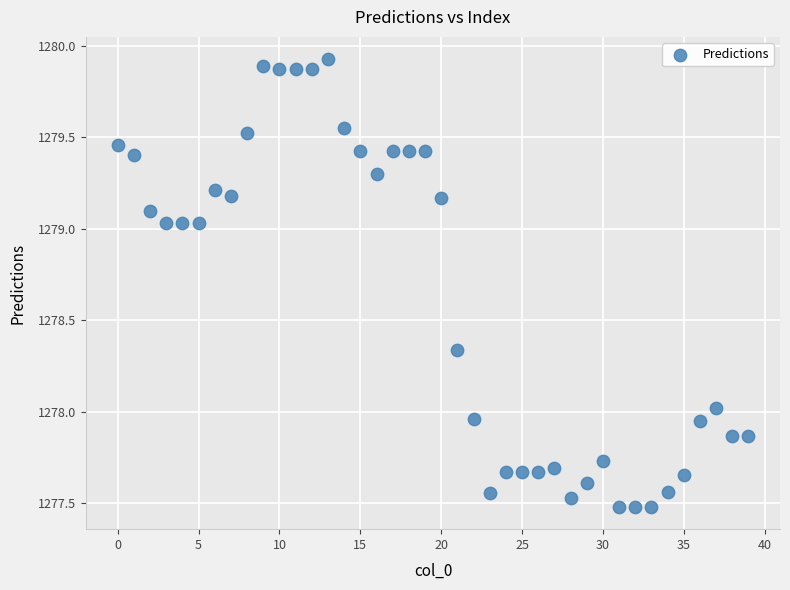

What is the range of Y values (max minus min)?

2.4